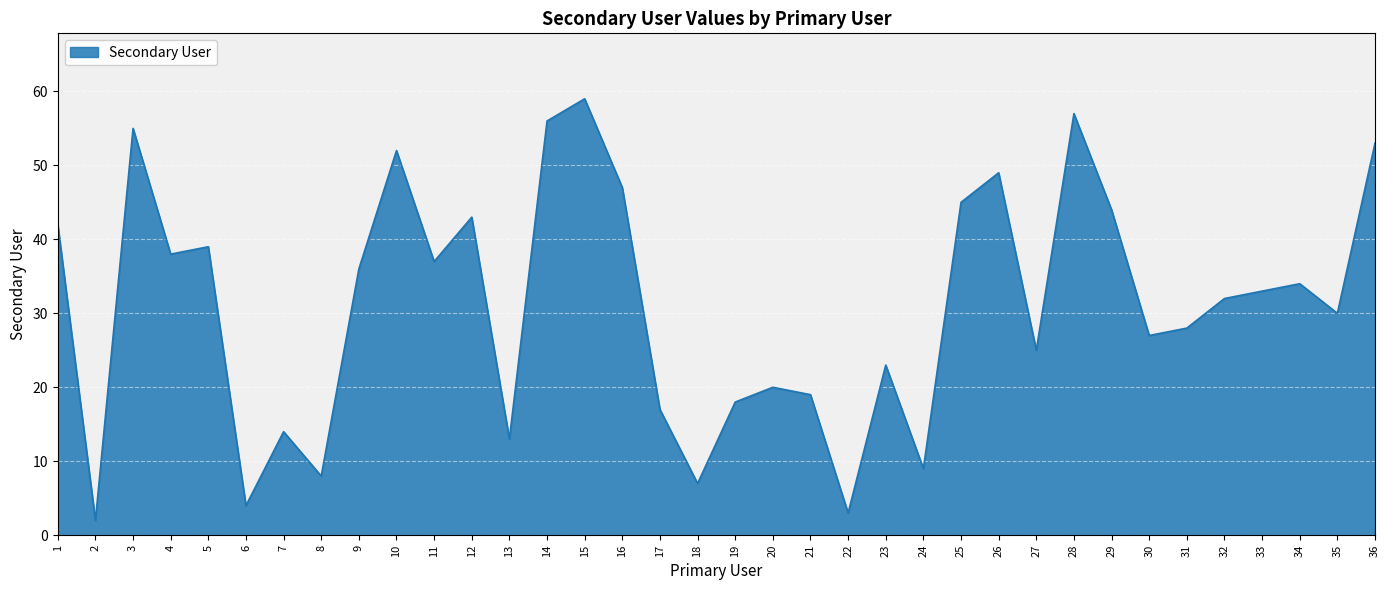

How many lines are shown in the chart?

1